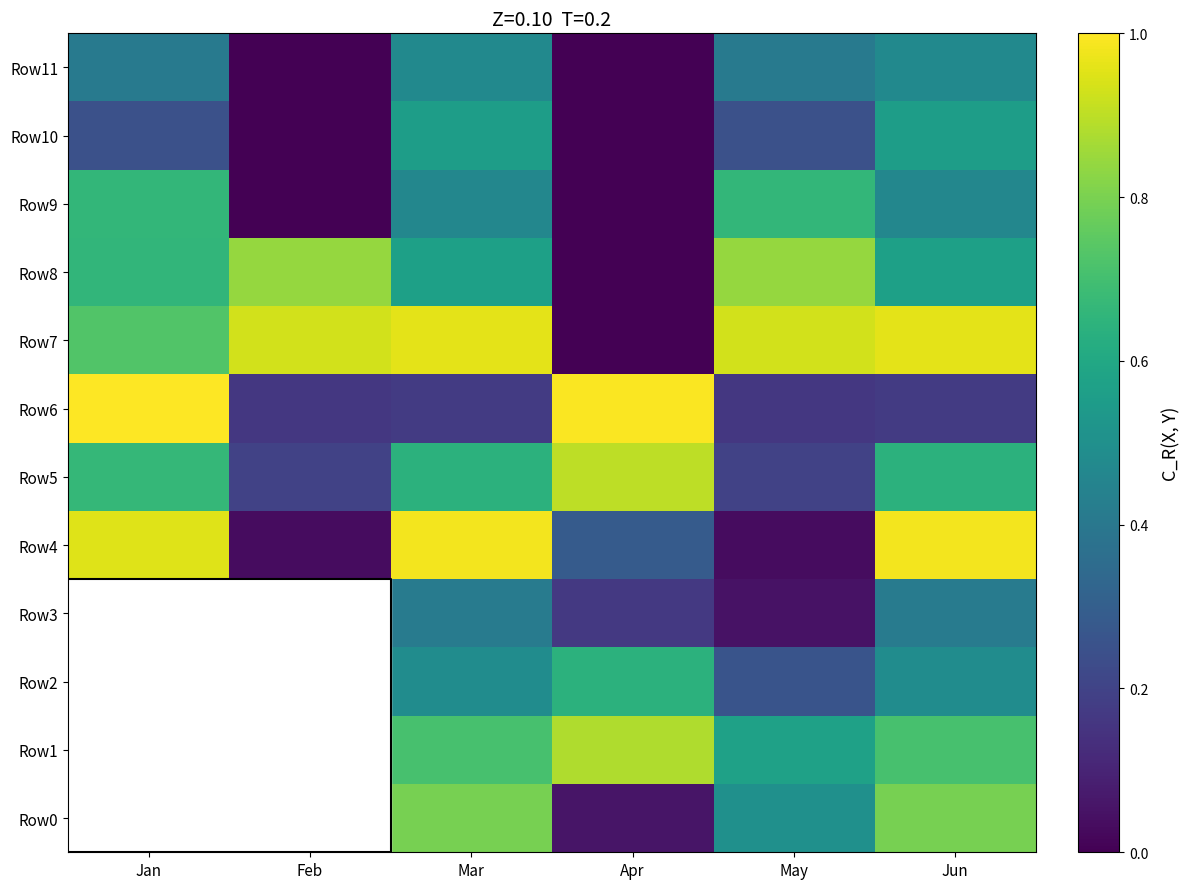

Which series changed the most between Apr and Jun?

Row7